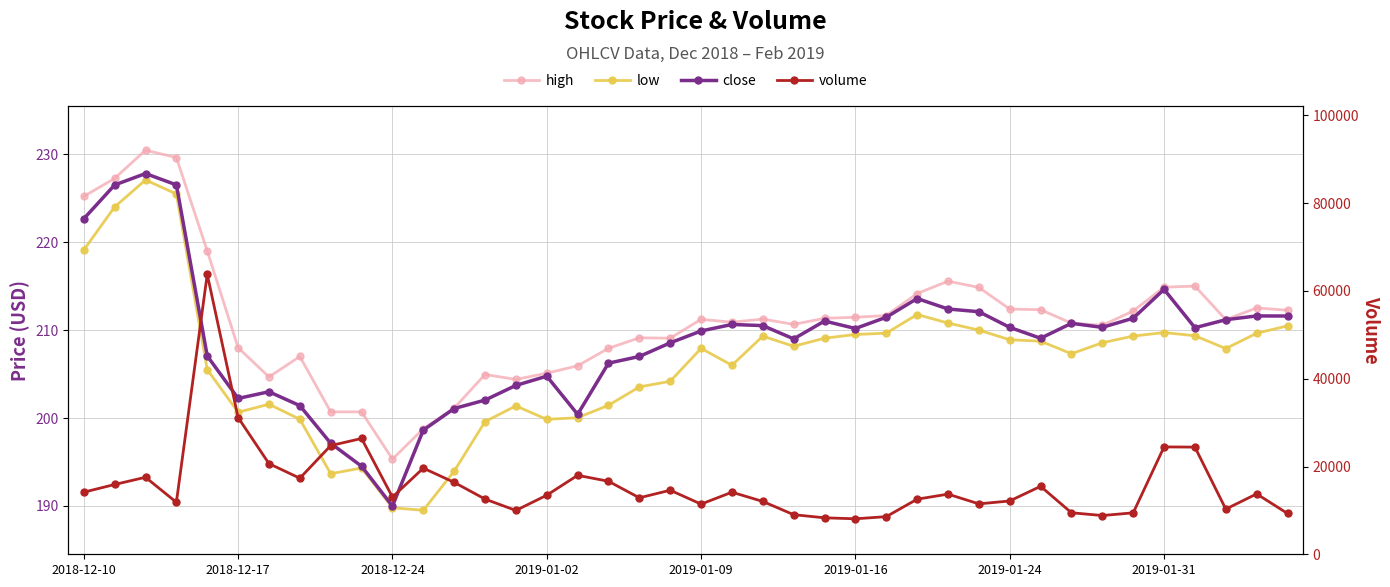

How many interior local peaks does the low series have?

8